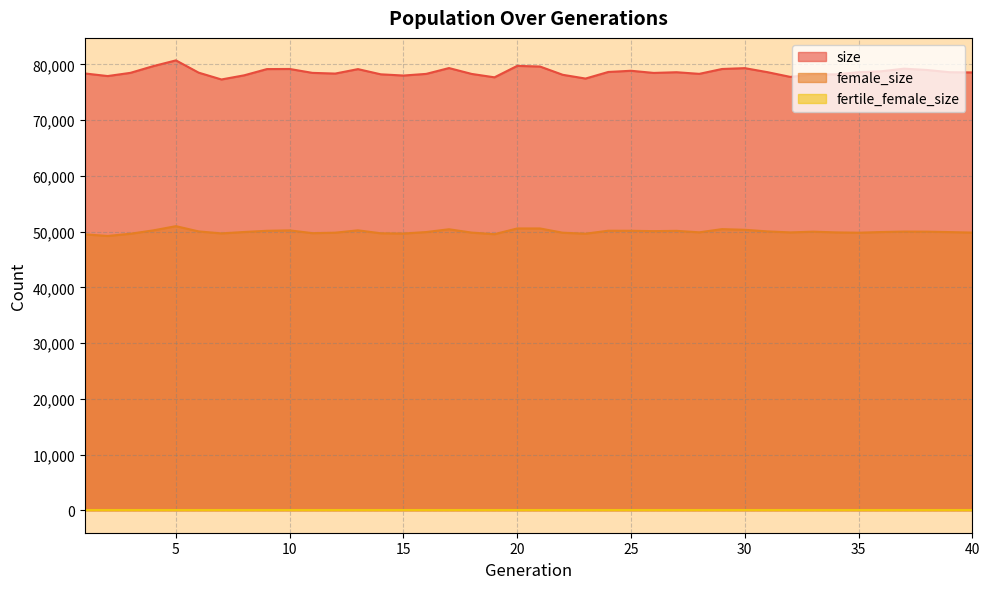

Is the value of size at 3 greater than the value of female_size at 6?

Yes